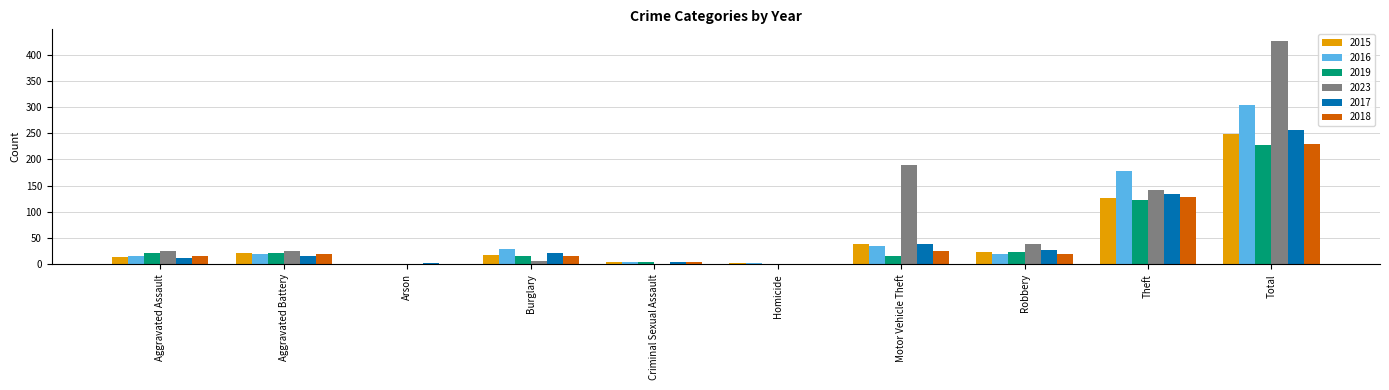

What value does the 2023 series have at Aggravated Assault?

25